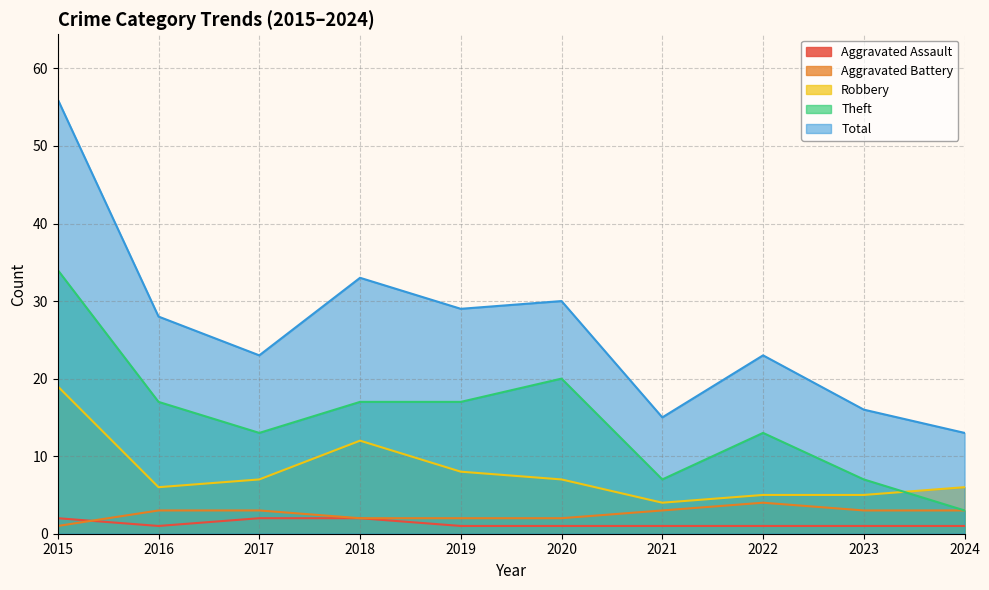

At which category does Theft reach its first local peak?

2020